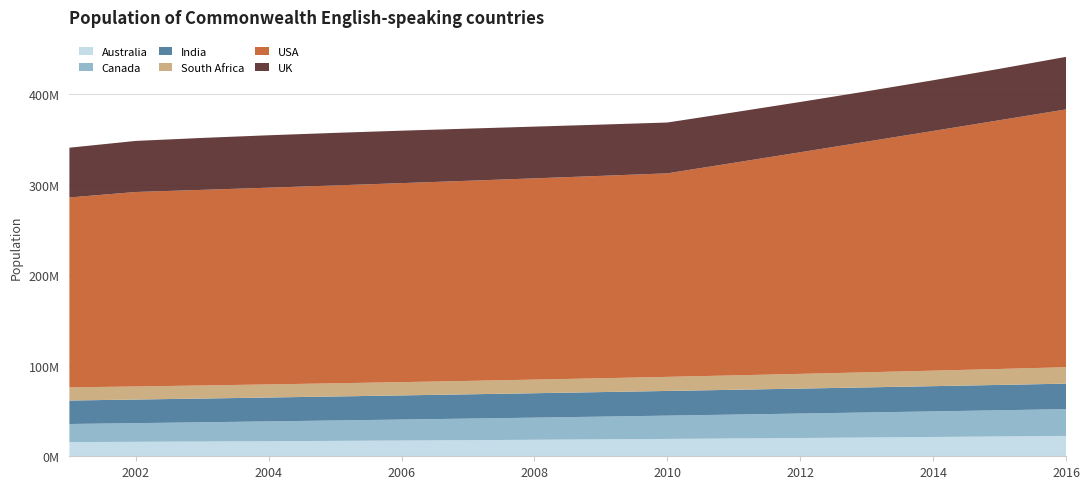

Reading right to left, what are all the values shown in this chart?

Australia: 22511714.3	21900000.0	21310628.6	20743600.0	20198914.3	19676571.4	19176571.4	18698914.3	18243600.0	17810628.6	17400000.0	17011714.3	16645771.4	16302171.4	15980914.3	15682000.0
Canada: 29600000.0	28960000.0	28320000.0	27680000.0	27040000.0	26400000.0	25760000.0	25120000.0	24480000.0	23840000.0	23200000.0	22560000.0	21920000.0	21280000.0	20640000.0	20000000.0
India: 28186046.5	28037209.3	27888372.1	27739534.9	27590697.7	27441860.5	27293023.3	27144186.0	26995348.8	26846511.6	26697674.4	26548837.2	26400000.0	26251162.8	26102325.6	25953488.4
South Africa: 18160000.0	17622000.0	17126000.0	16672000.0	16260000.0	15890000.0	15562000.0	15276000.0	15032000.0	14830000.0	14670000.0	14552000.0	14476000.0	14442000.0	14450000.0	14500000.0
USA: 285000000.0	275000000.0	265000000.0	255000000.0	245000000.0	235000000.0	225000000.0	223750000.0	222500000.0	221250000.0	220000000.0	218750000.0	217500000.0	216250000.0	215000000.0	210000000.0
UK: 58100000.0	56822727.3	56031558.4	55649610.4	55600000.0	55805844.2	56190259.7	56676363.6	57187272.7	57646103.9	57975974.0	58100000.0	57941298.7	57422987.0	56468181.8	55000000.0